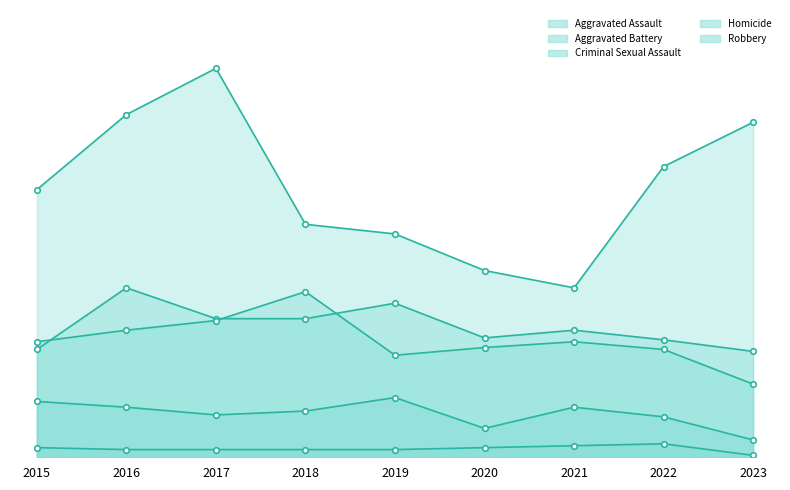

At which category does Robbery reach its first local valley?

2021